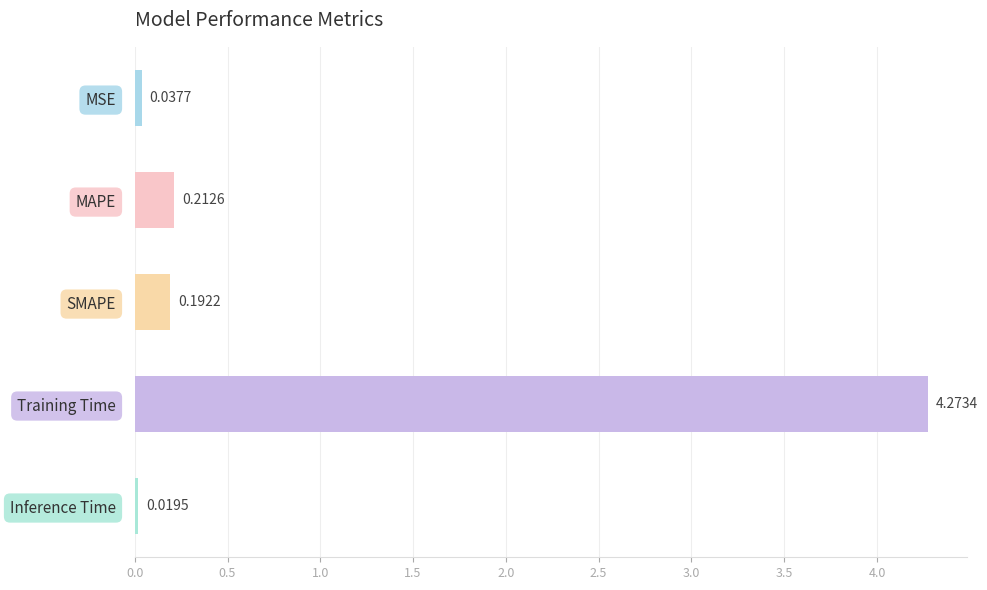

What is the label of the 3rd bar from the top?

SMAPE